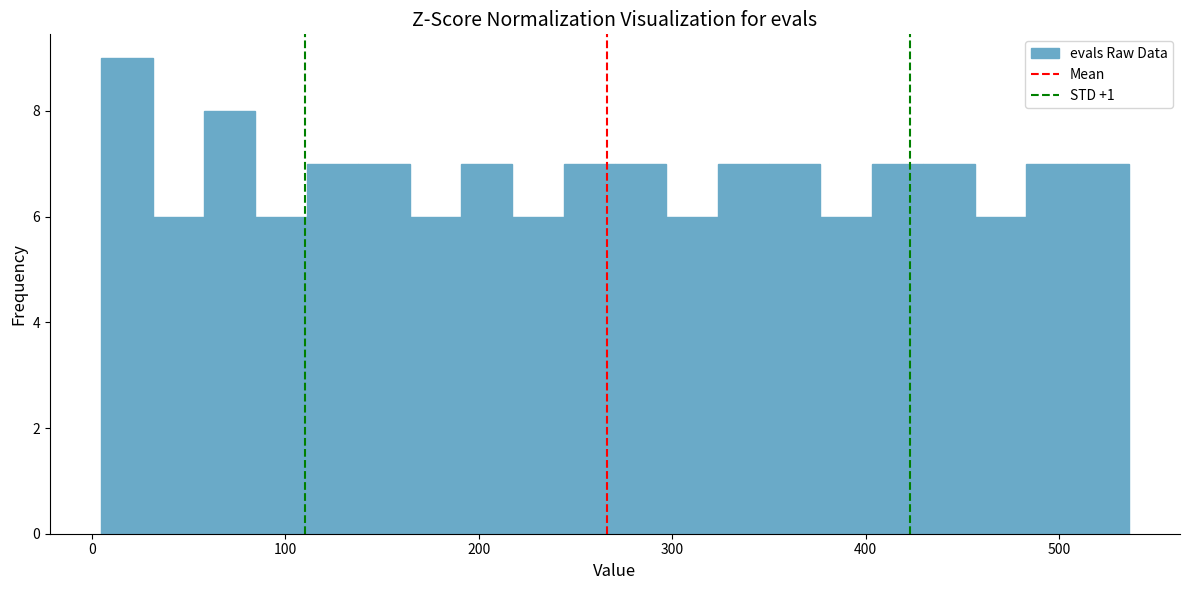

Around what value on the x-axis is the tallest bar? Give the approximate position of its centre, as read against the axis.

20